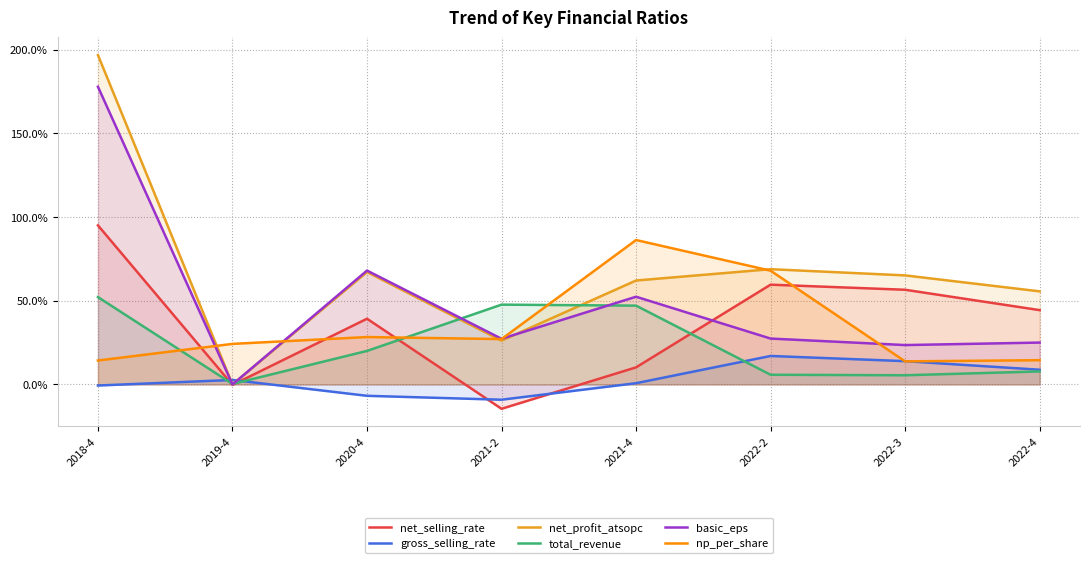

How many interior local valleys does the net_profit_atsopc series have?

2